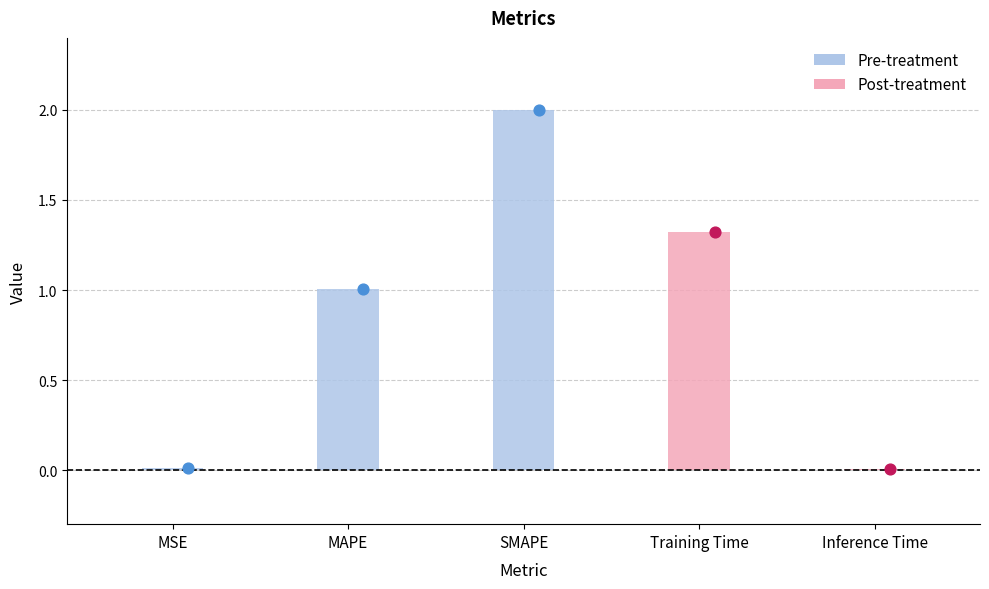

What is the change in value from MAPE to SMAPE?

+1.0